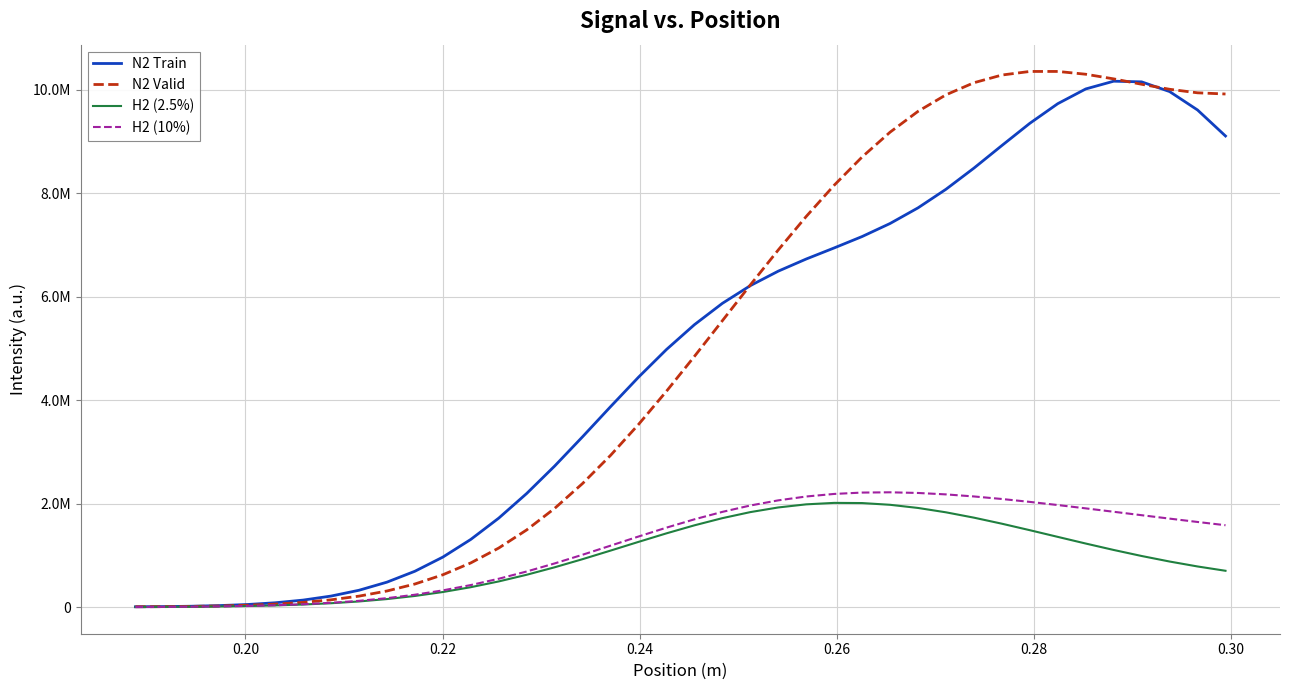

Does the chart have visible grid lines?

Yes